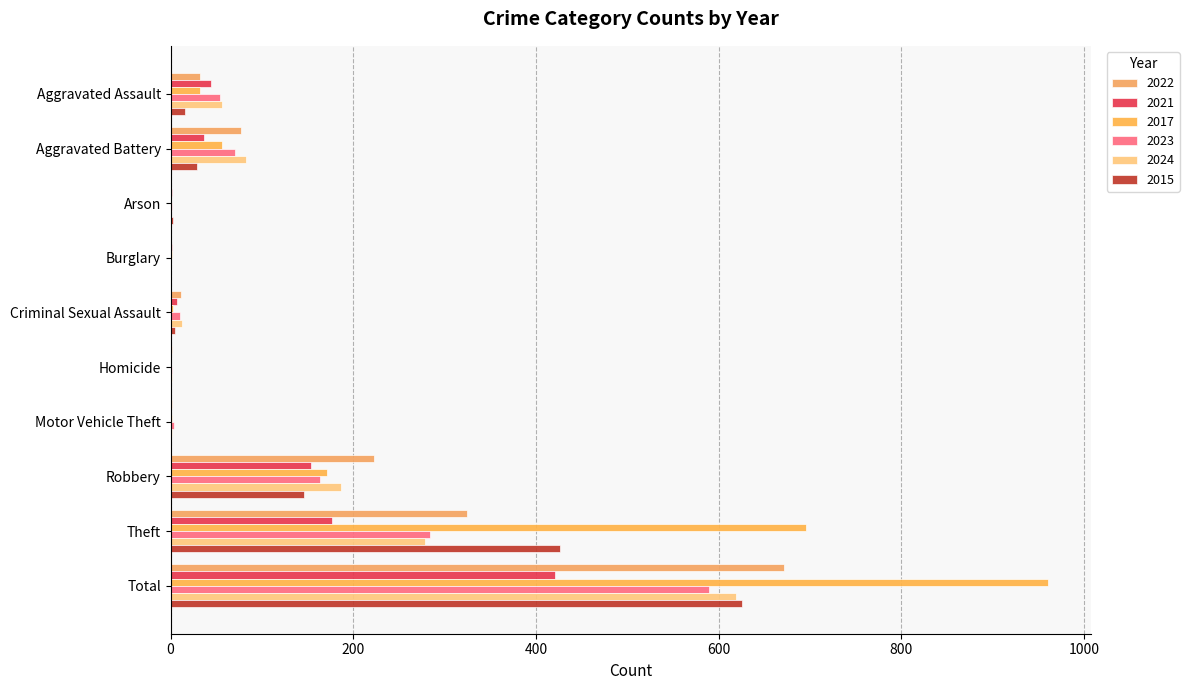

How many series are shown in this chart?

6